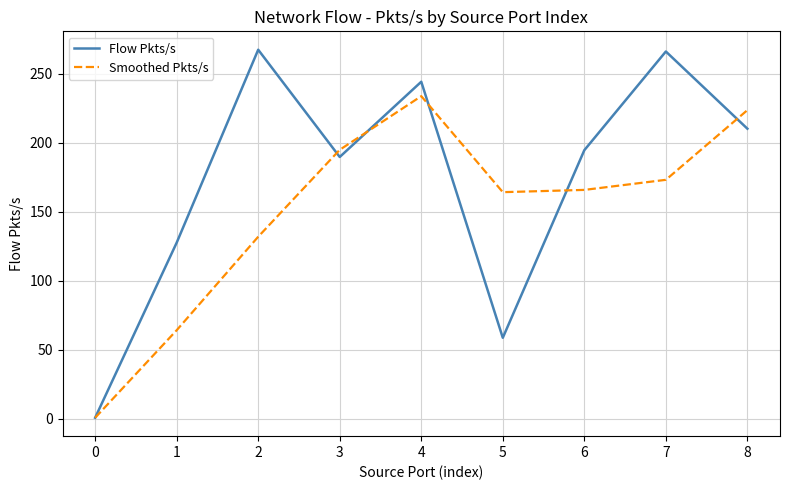

Which series changed the most between 3 and 4?

Flow Pkts/s